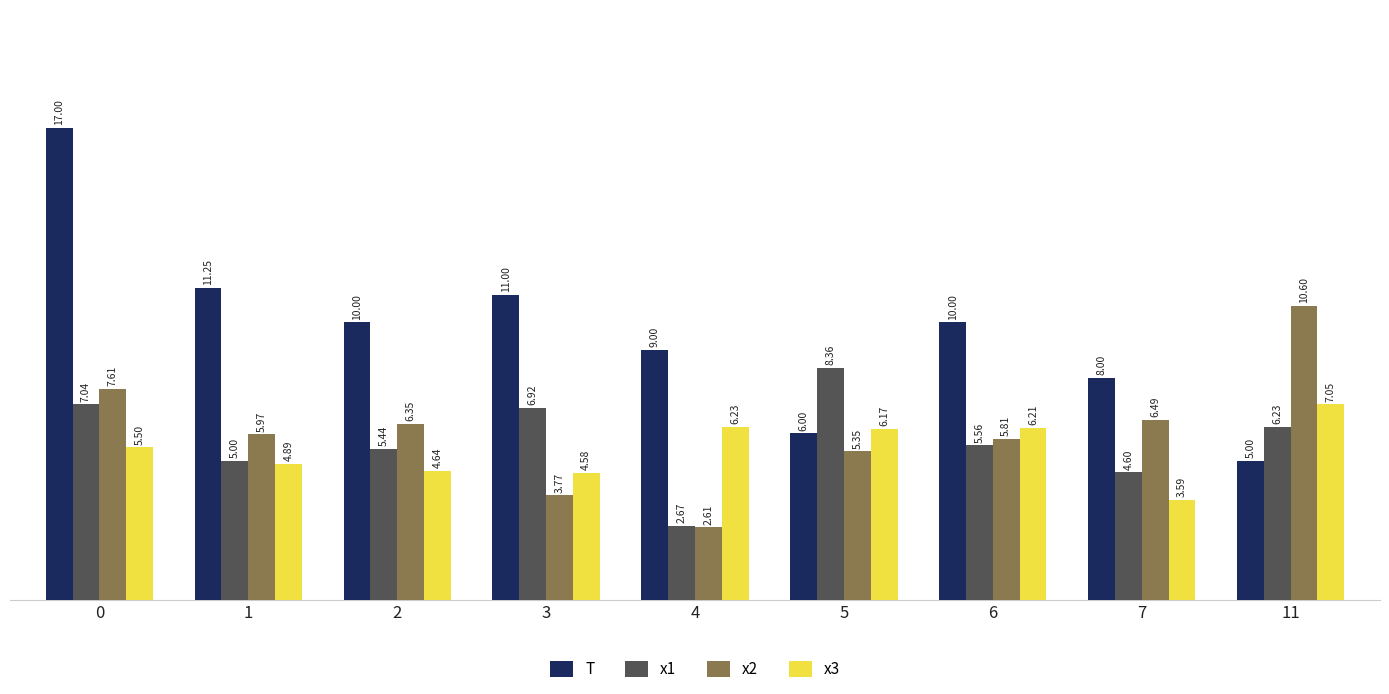

How many groups of bars are there?

9